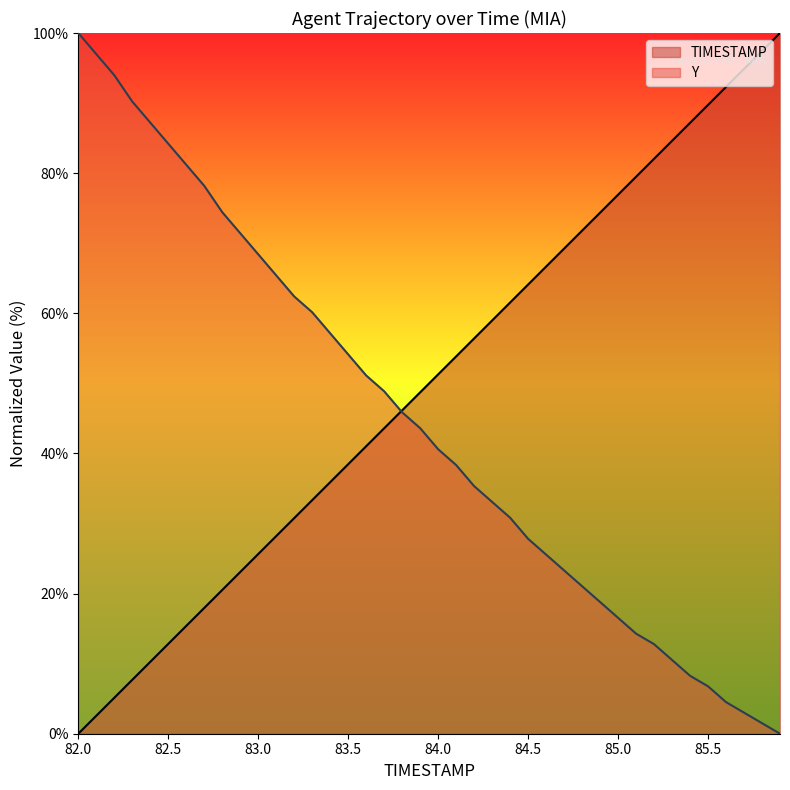

What is the spread (max minus min) of values at 83.7?

5.3